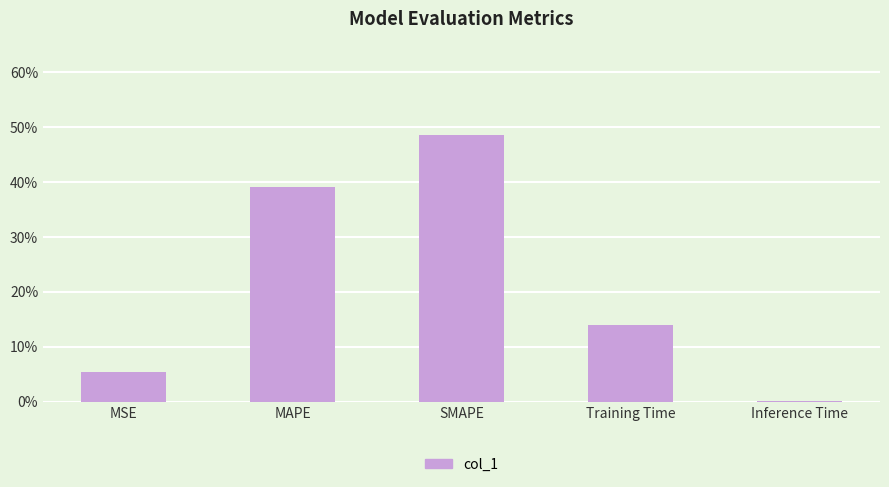

What is the approximate value at SMAPE?

0.5